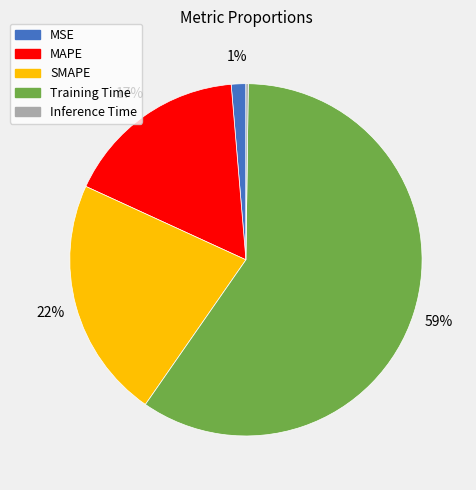

Is it true that SMAPE is 17% of the pie?

False